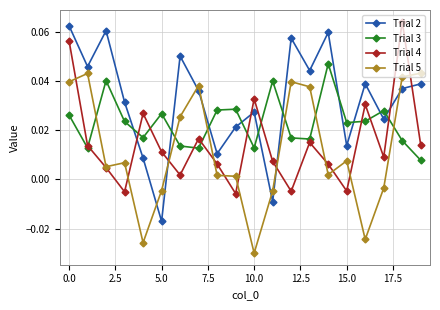

In Trial 2, how many points are lower than both neighbors (excluding endpoints)?

7